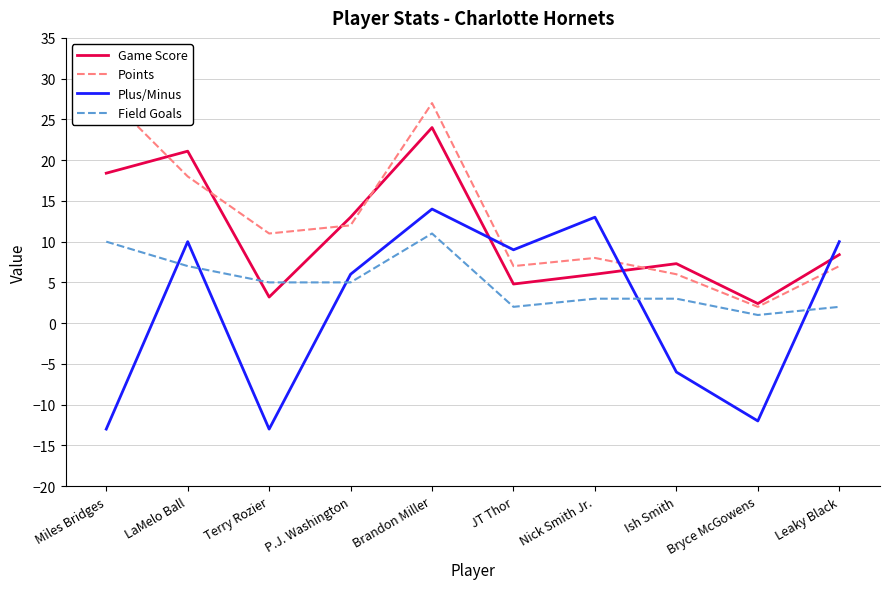

What is the label of the 6th point from the left?

JT Thor